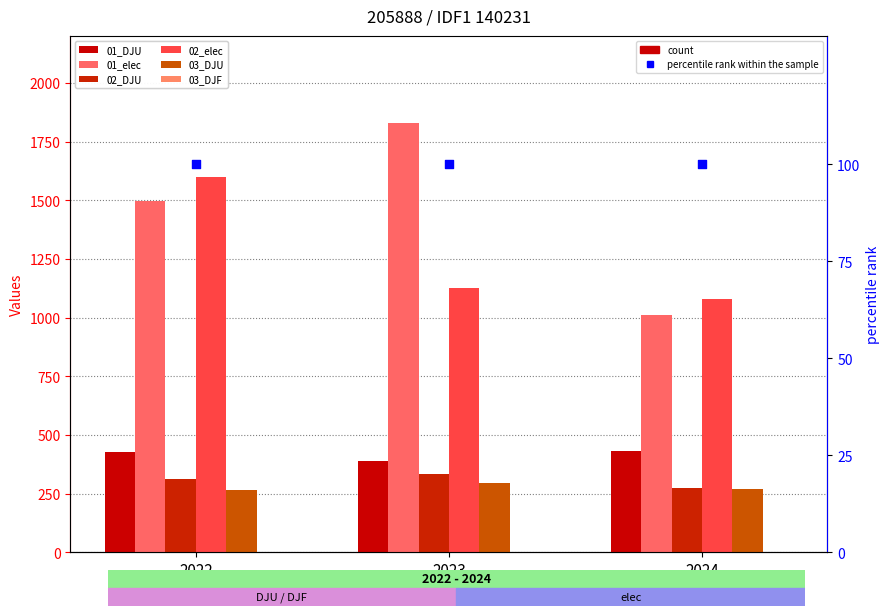

Which series contains the highest Y value?

01_elec